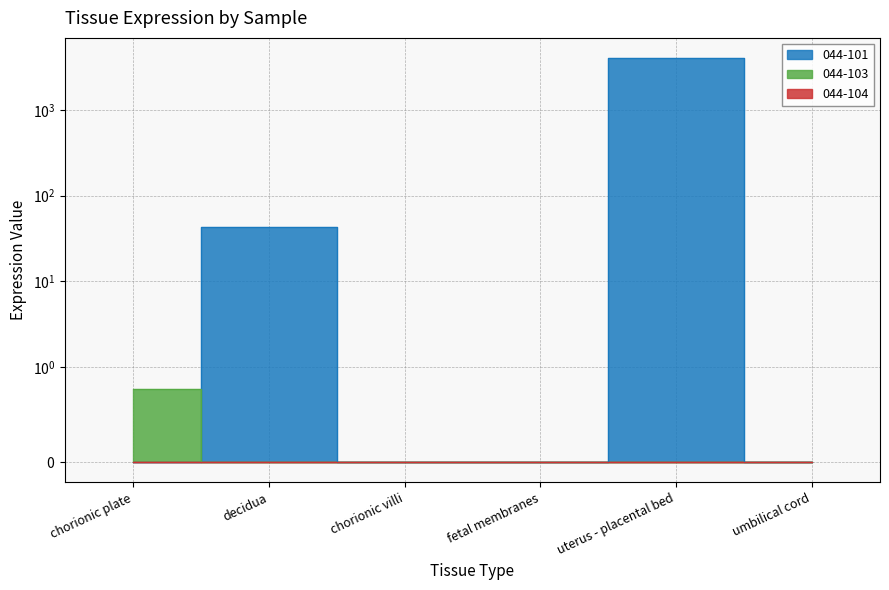

Between chorionic villi and fetal membranes, which series saw the biggest shift?

044-101